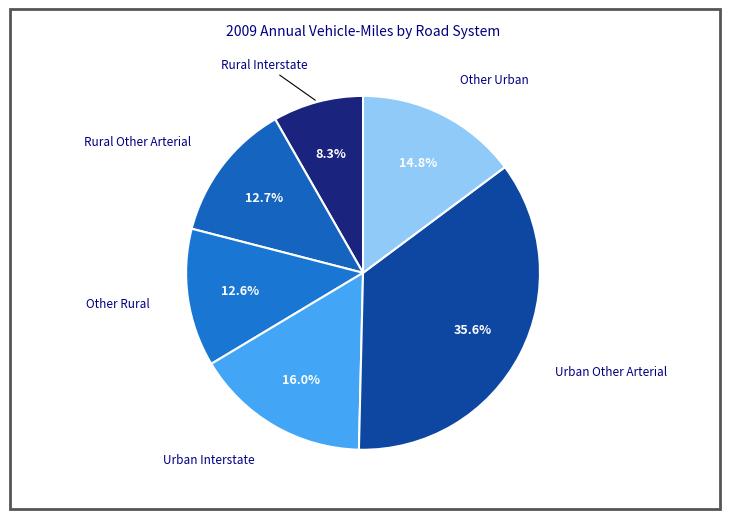

How many segments does this pie chart have?

6